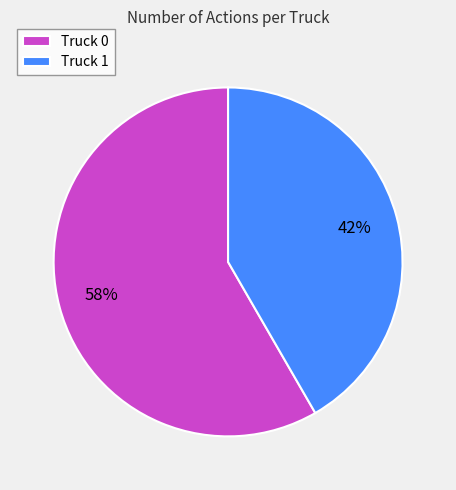

Combined, do Truck 0 and Truck 1 account for over 50%?

Yes